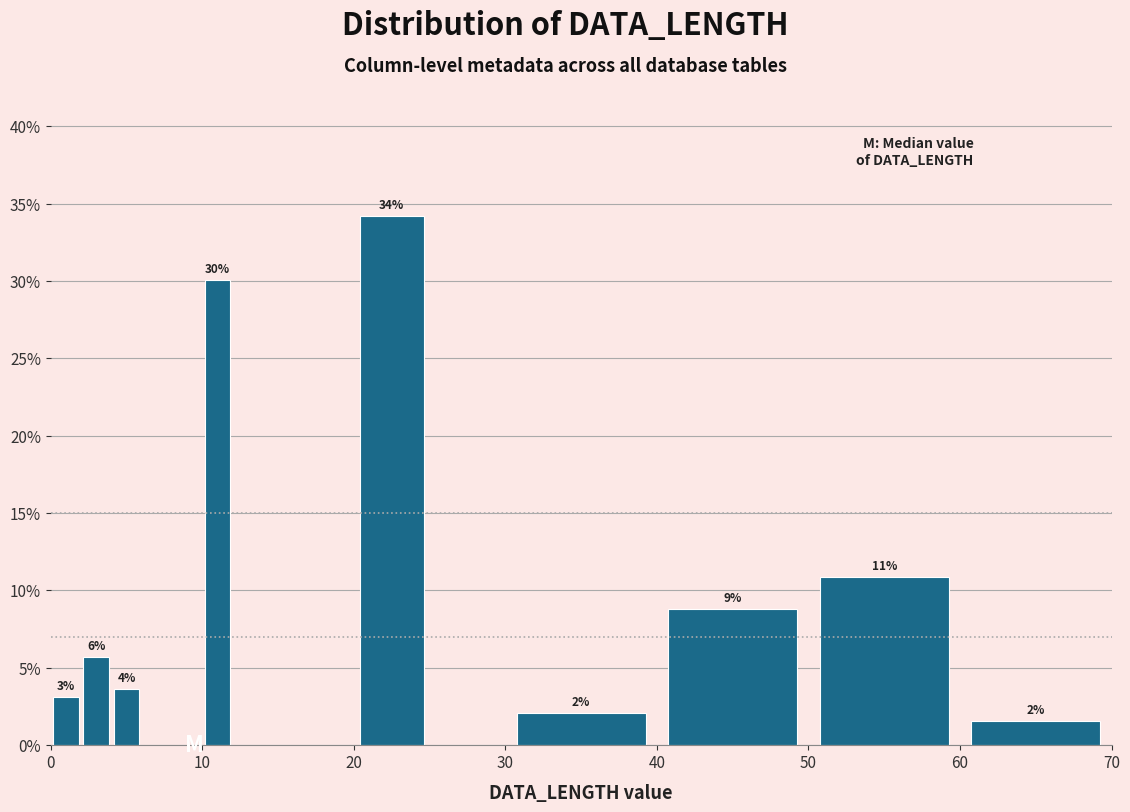

Read against the x-axis, roughly where is the centre of the tallest bar?

23